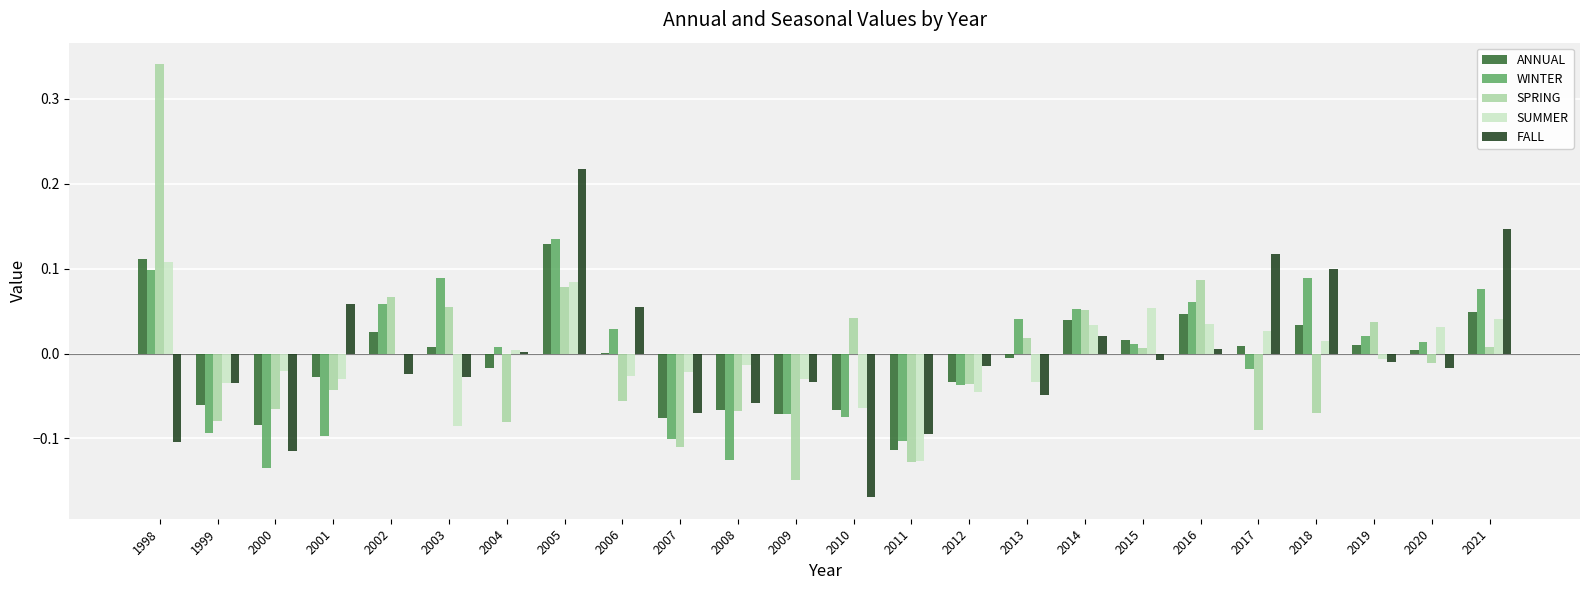

Is the value of ANNUAL at 2009 greater than the value of SPRING at 2017?

Yes